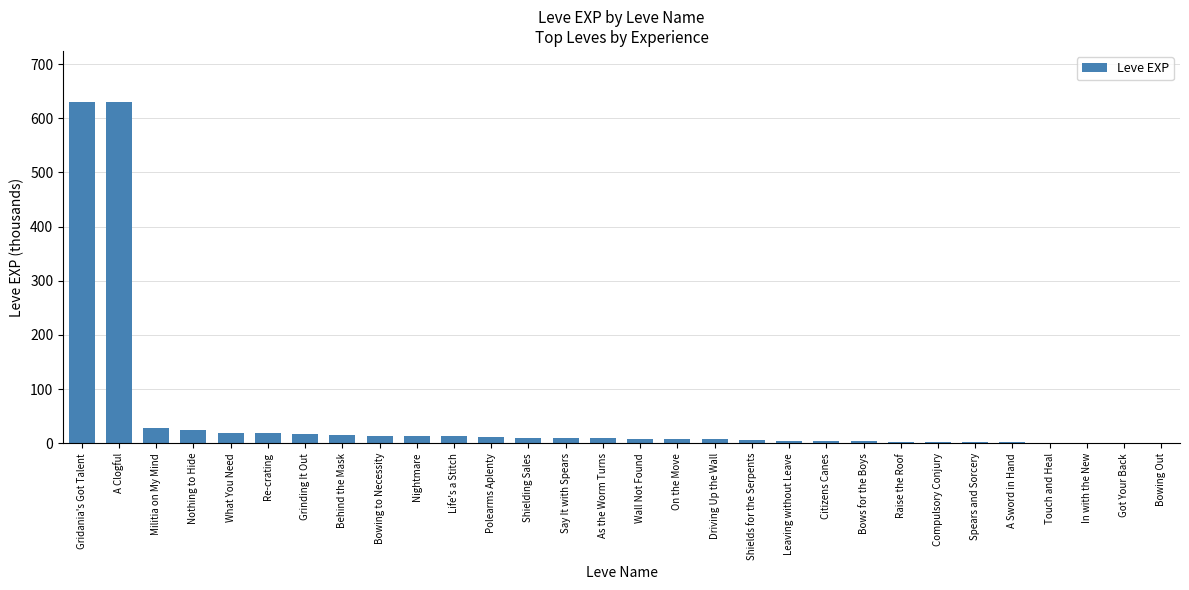

Which has a higher value, Militia on My Mind or Raise the Roof?

Militia on My Mind